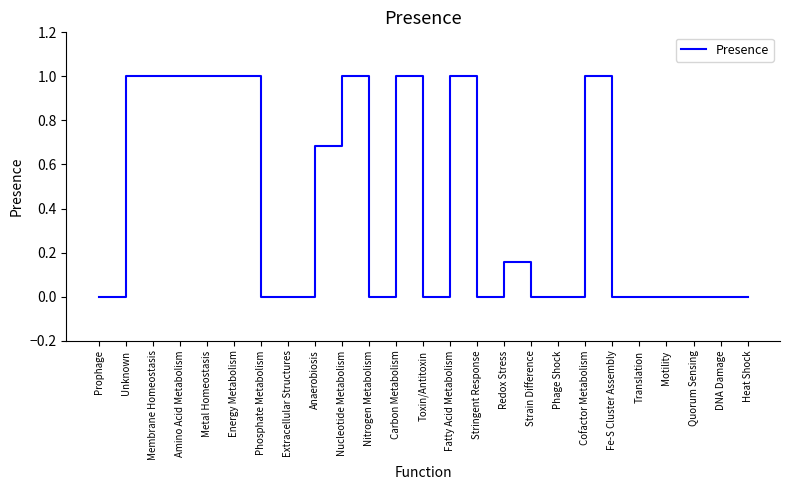

Does the chart have visible grid lines?

No